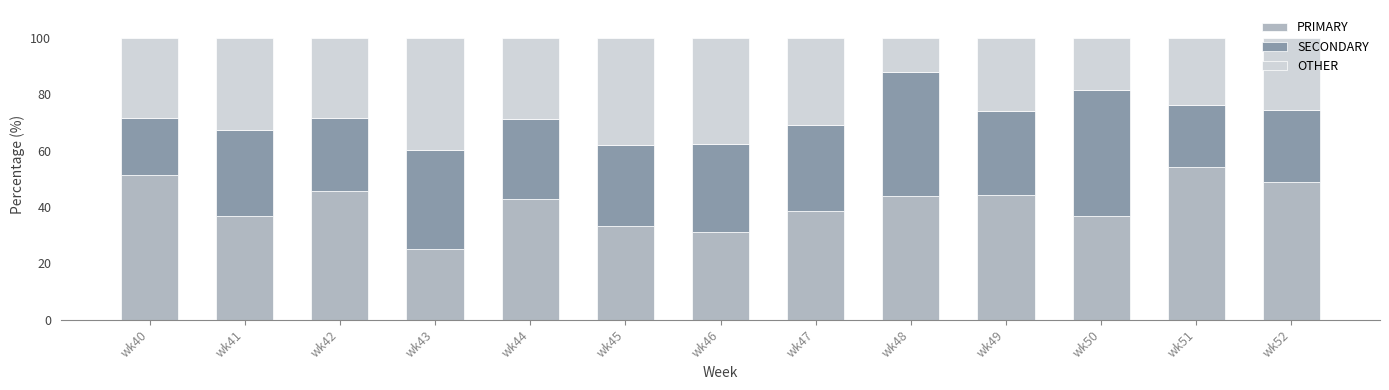

Is it true that PRIMARY equals 71.8 at wk42?

False